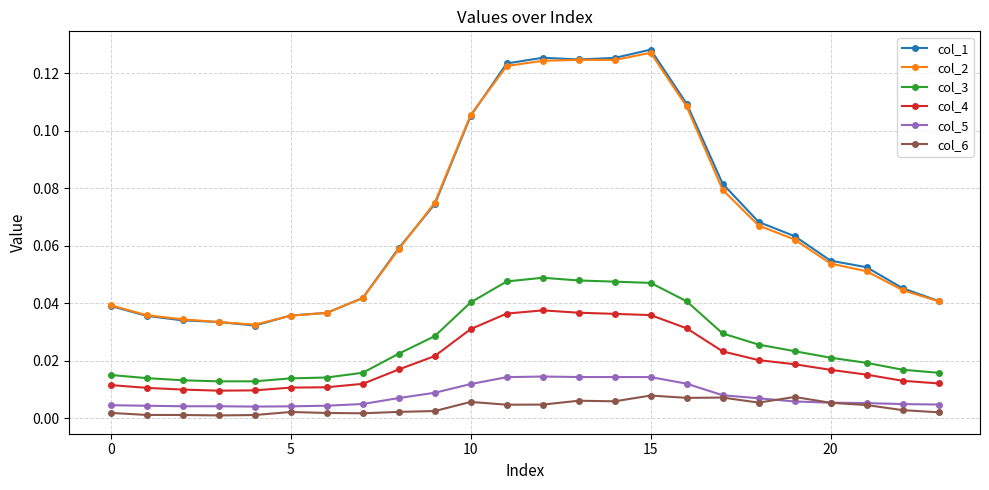

True or false: col_2 and col_5 intersect in this chart.

False